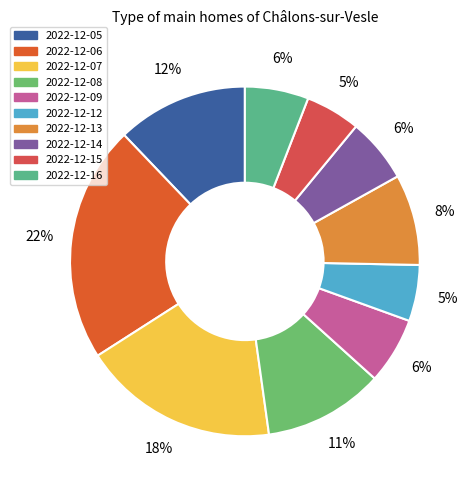

How many segments does this pie chart have?

10